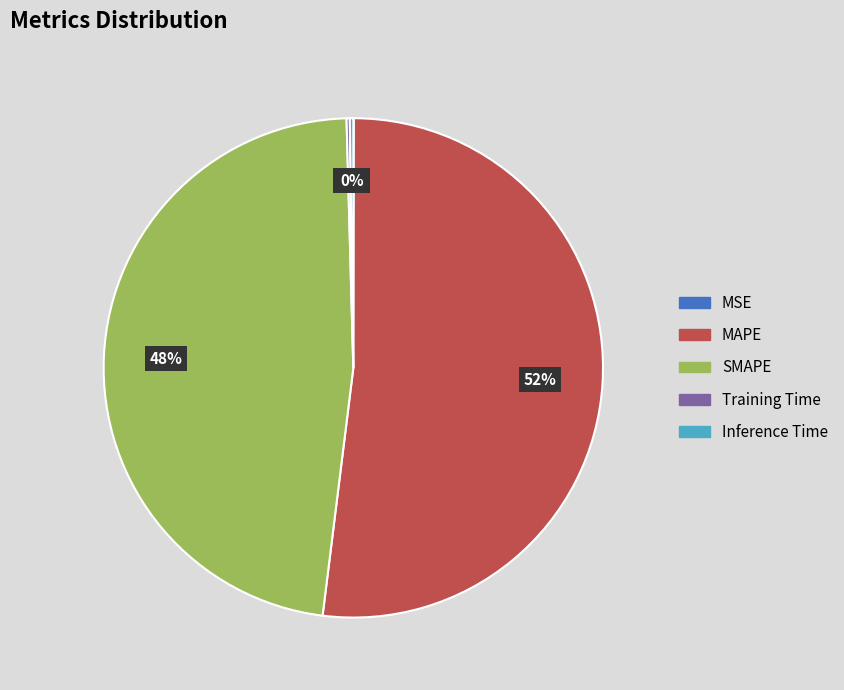

What is the largest slice in the pie chart?

MAPE